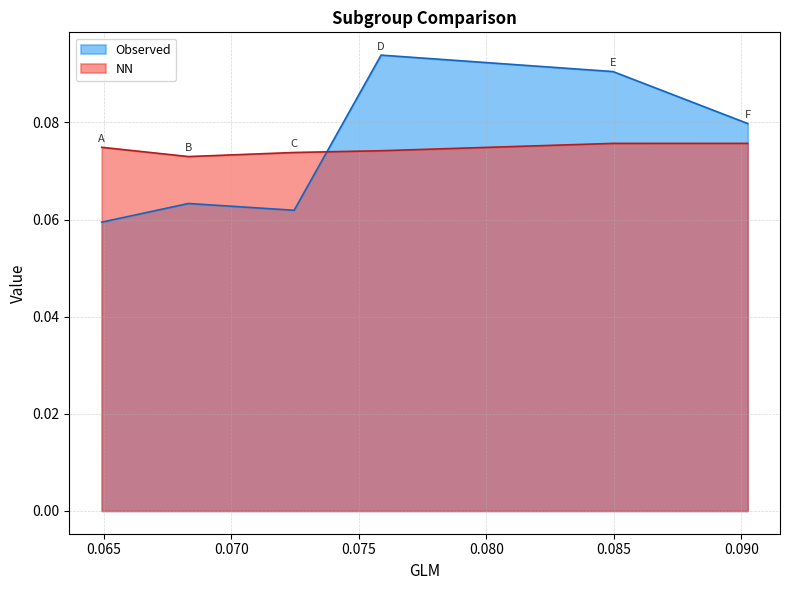

Count the number of categories in the chart.

6